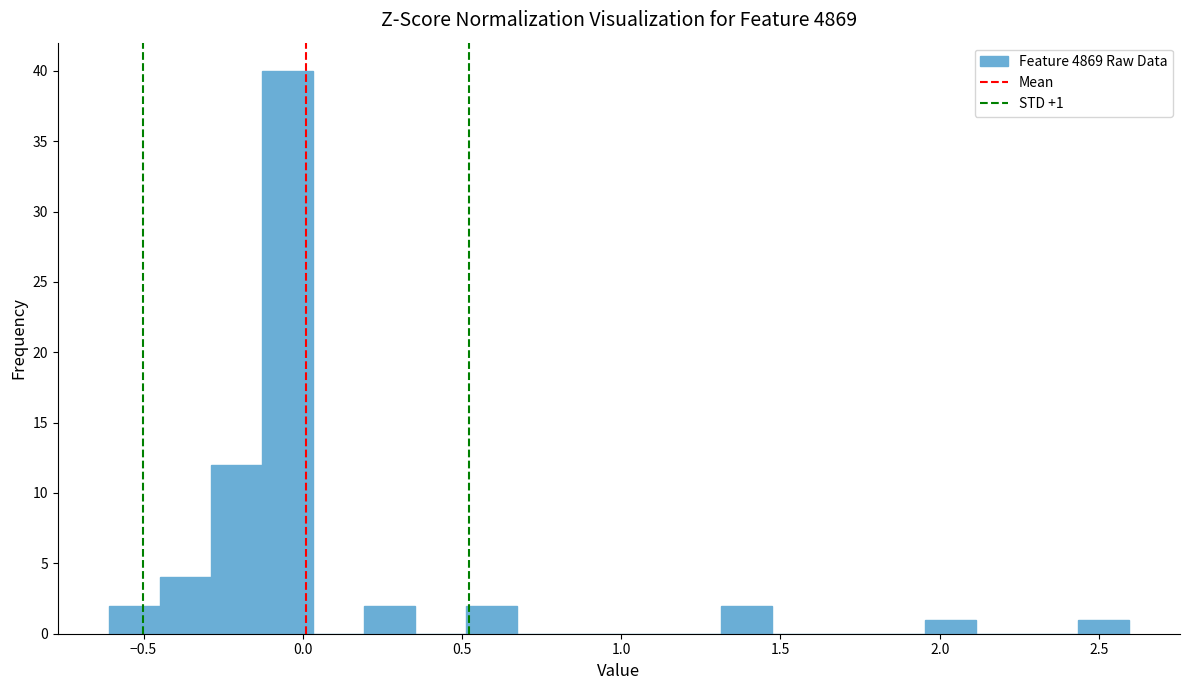

Around what value on the x-axis is the tallest bar? Give the approximate position of its centre, as read against the axis.

-0.05